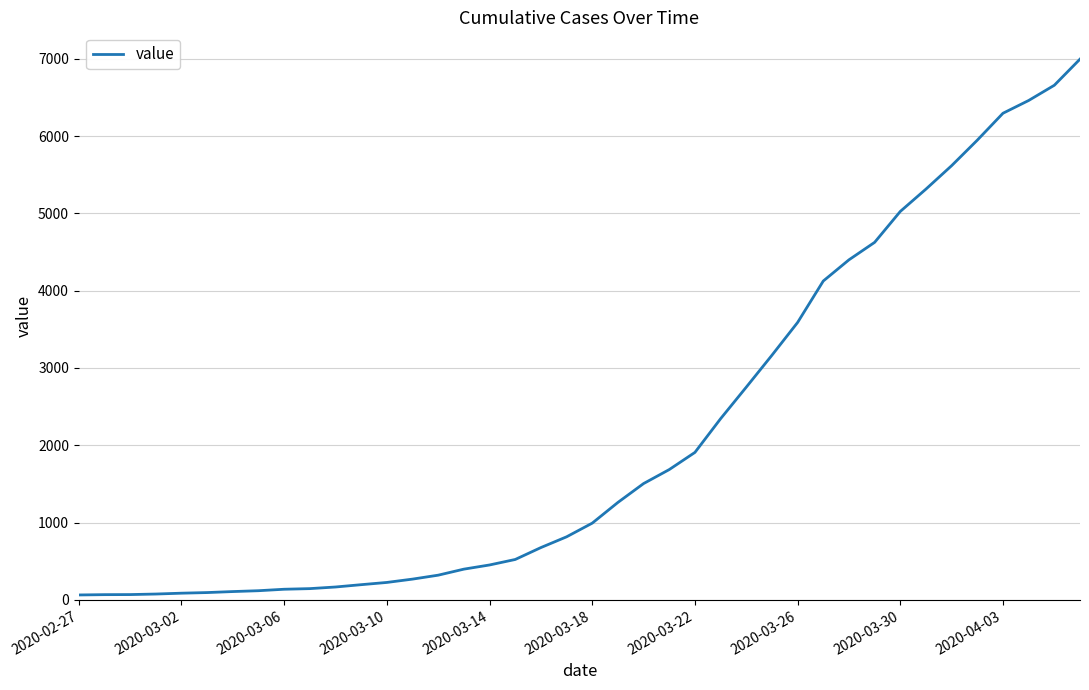

What is the difference between the maximum and second lowest values?

6927